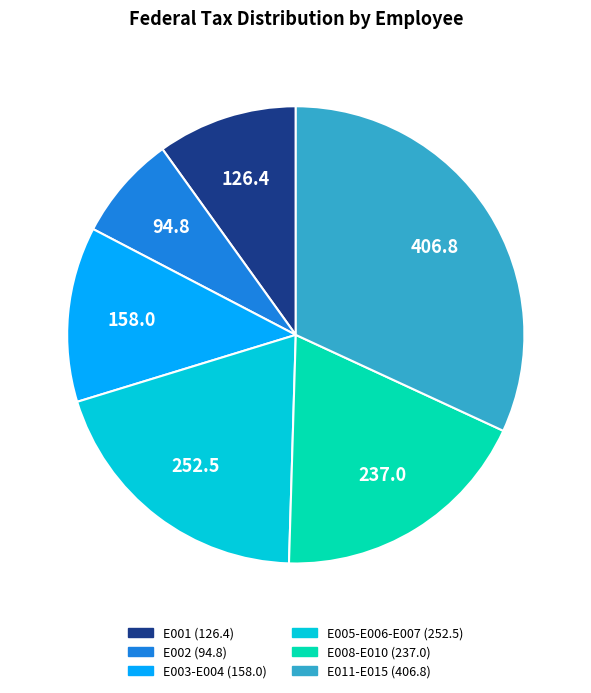

Is there a majority slice in this chart?

No